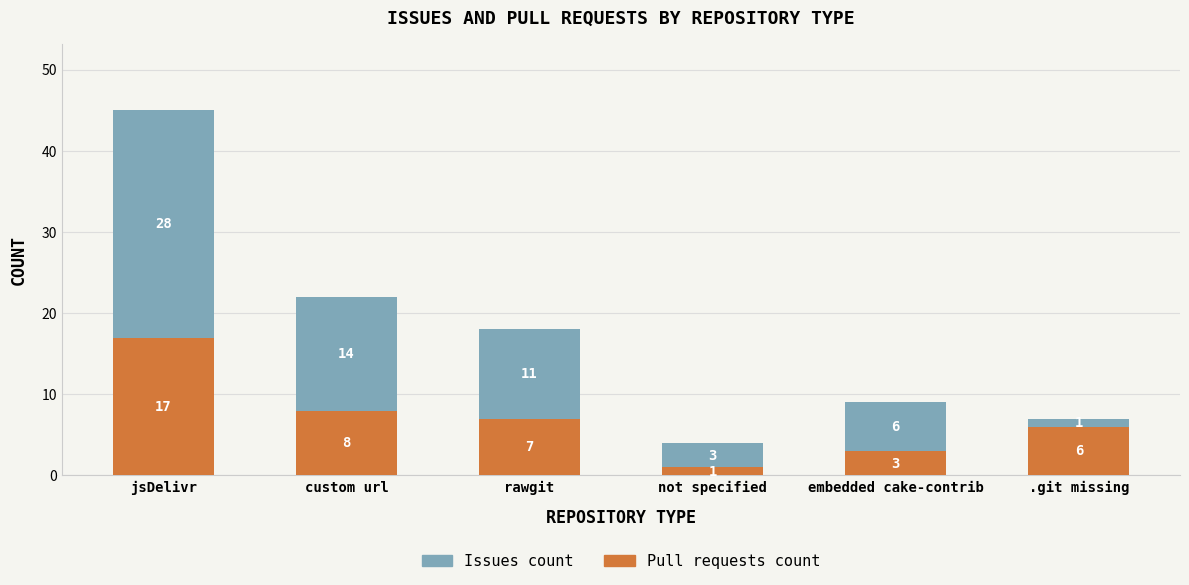

What is the average value of the Pull requests count series?

7